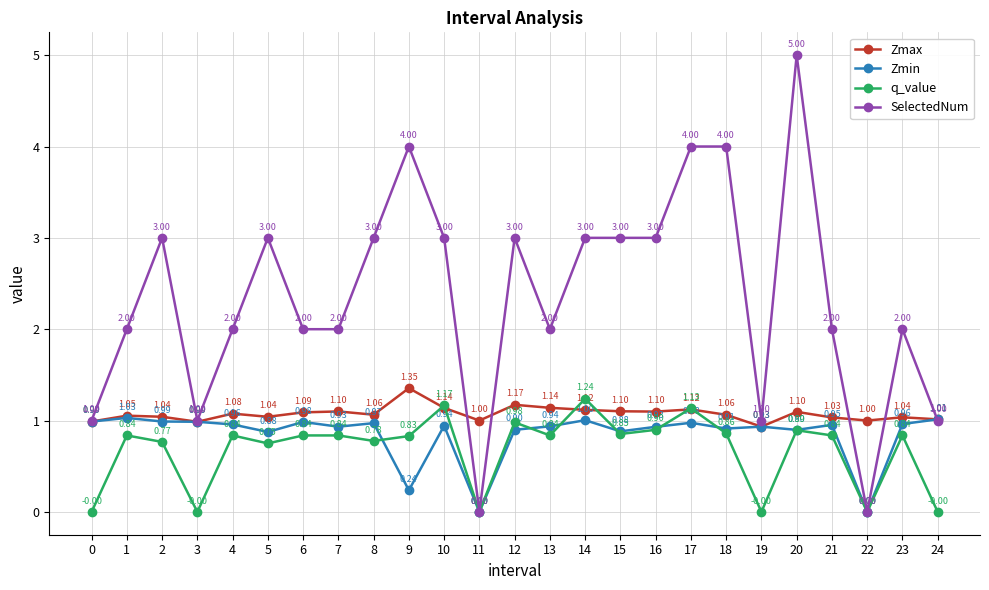

At which category does SelectedNum reach its first local valley?

3